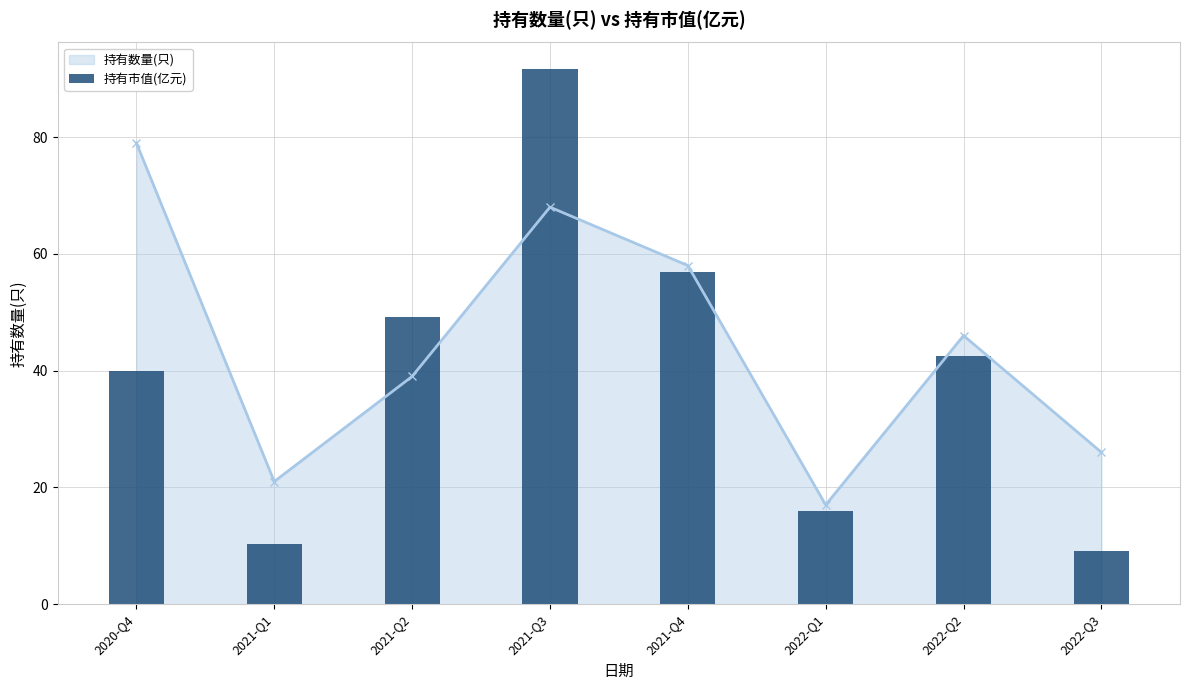

List the labels in order of value, largest first.

2021-Q3, 2021-Q4, 2021-Q2, 2022-Q2, 2020-Q4, 2022-Q1, 2021-Q1, 2022-Q3